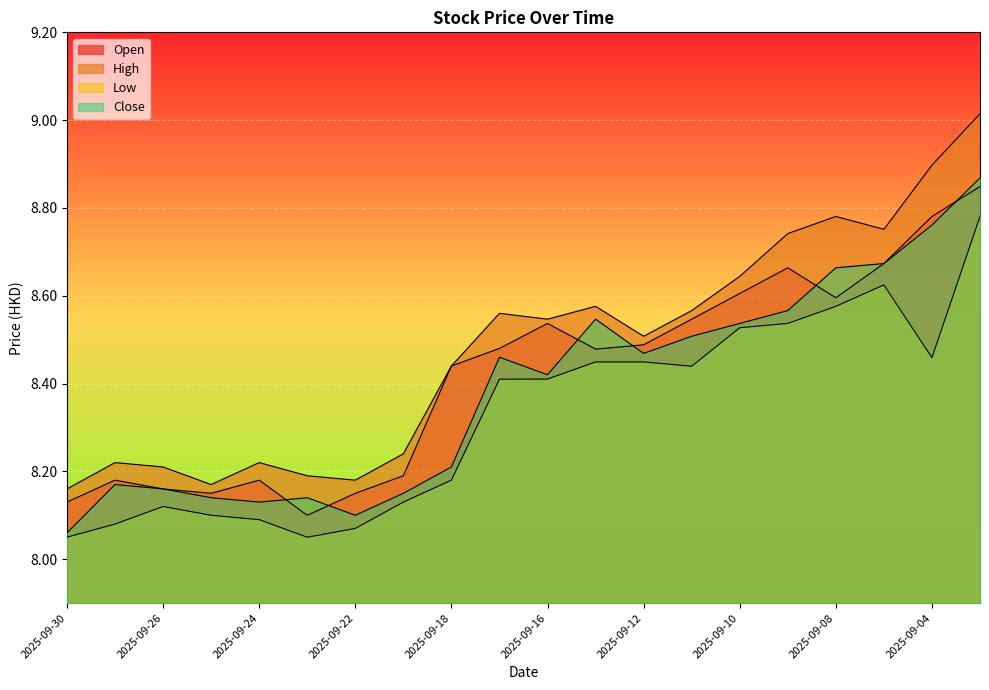

True or false: Open and High cross at least once.

False